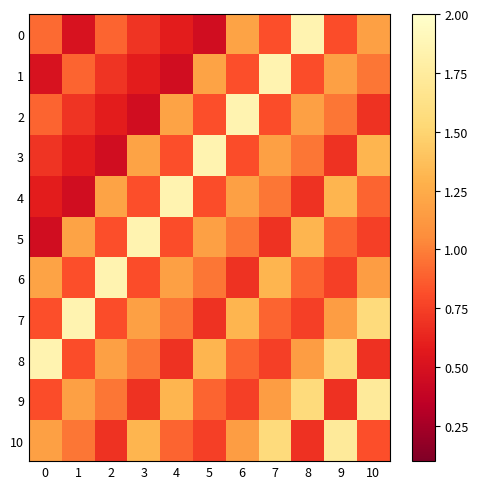

Reading left to right, what are all the values shown in this chart?

0: 0=0.9	1=0.5	2=0.9	3=0.7	4=0.6	5=0.5	6=1.2	7=0.8	8=1.8	9=0.8	10=1.2
1: 0=0.5	1=0.9	2=0.7	3=0.6	4=0.5	5=1.2	6=0.8	7=1.8	8=0.8	9=1.2	10=1.0
2: 0=0.9	1=0.7	2=0.6	3=0.5	4=1.2	5=0.8	6=1.8	7=0.8	8=1.2	9=1.0	10=0.7
3: 0=0.7	1=0.6	2=0.5	3=1.2	4=0.8	5=1.8	6=0.8	7=1.2	8=1.0	9=0.7	10=1.3
4: 0=0.6	1=0.5	2=1.2	3=0.8	4=1.8	5=0.8	6=1.2	7=1.0	8=0.7	9=1.3	10=0.9
5: 0=0.5	1=1.2	2=0.8	3=1.8	4=0.8	5=1.2	6=1.0	7=0.7	8=1.3	9=0.9	10=0.8
6: 0=1.2	1=0.8	2=1.8	3=0.8	4=1.2	5=1.0	6=0.7	7=1.3	8=0.9	9=0.8	10=1.2
7: 0=0.8	1=1.8	2=0.8	3=1.2	4=1.0	5=0.7	6=1.3	7=0.9	8=0.8	9=1.2	10=1.6
8: 0=1.8	1=0.8	2=1.2	3=1.0	4=0.7	5=1.3	6=0.9	7=0.8	8=1.2	9=1.6	10=0.7
9: 0=0.8	1=1.2	2=1.0	3=0.7	4=1.3	5=0.9	6=0.8	7=1.2	8=1.6	9=0.7	10=1.7
10: 0=1.2	1=1.0	2=0.7	3=1.3	4=0.9	5=0.8	6=1.2	7=1.6	8=0.7	9=1.7	10=0.8